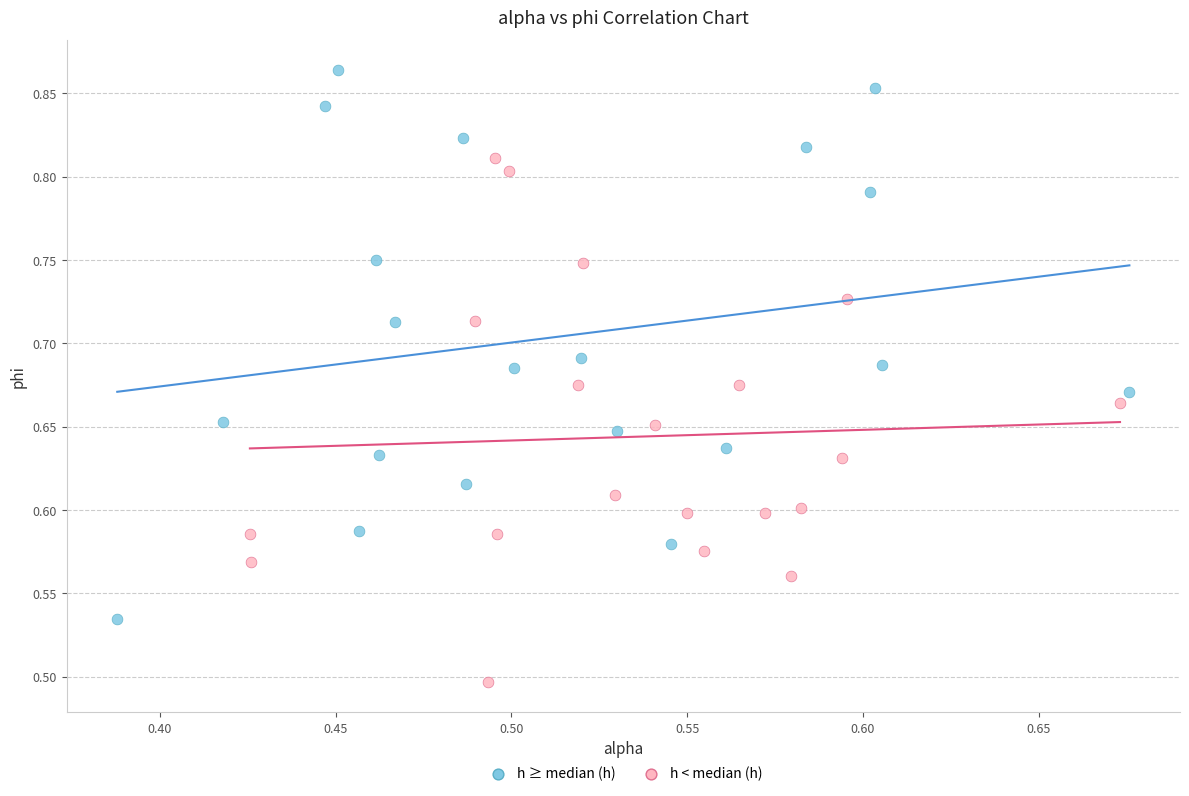

Which series reaches the minimum Y coordinate?

h < median (h)